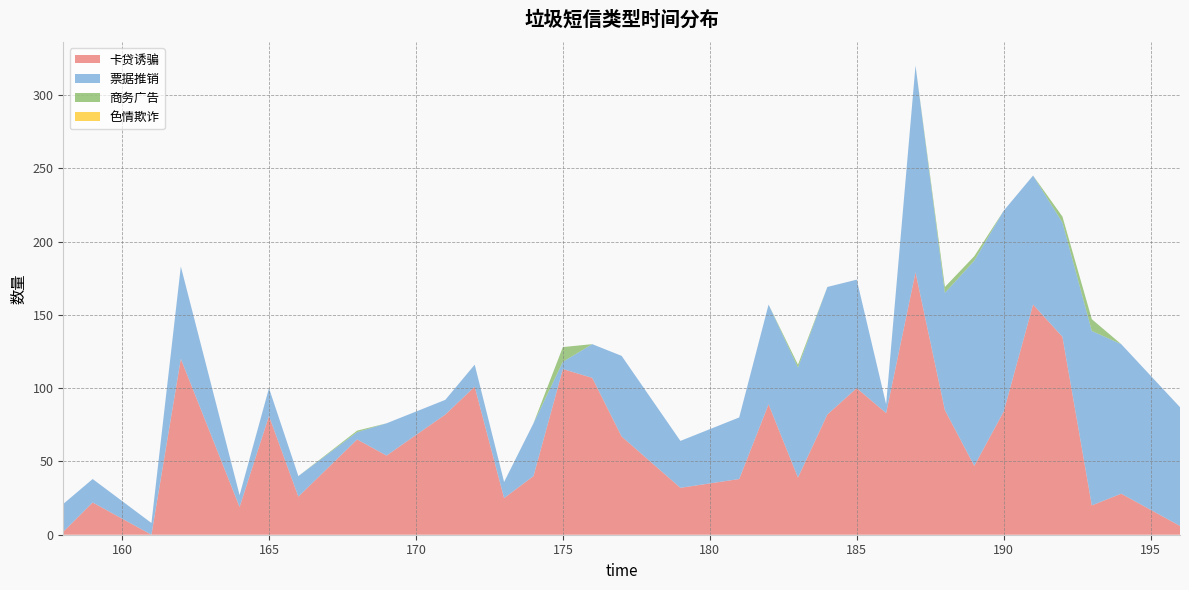

Reading right to left, extract all data points from this chart.

卡贷诱骗: 6	28	20	135	157	84	47	85	179	83	100	82	39	89	38	32	67	107	113	40	25	101	82	54	65	26	81	19	120	0	22	2
票据推销: 81	102	119	78	88	137	140	80	141	6	74	87	75	68	42	32	55	23	5	36	11	15	10	22	5	14	19	8	63	8	16	19
商务广告: 0	0	8	4	0	0	3	4	0	0	0	0	2	0	0	0	0	0	10	0	0	0	0	0	1	0	0	0	0	0	0	0
色情欺诈: 0	0	0	0	0	0	0	0	0	0	0	0	0	0	0	0	0	0	0	0	0	0	0	0	0	0	0	0	0	0	0	0